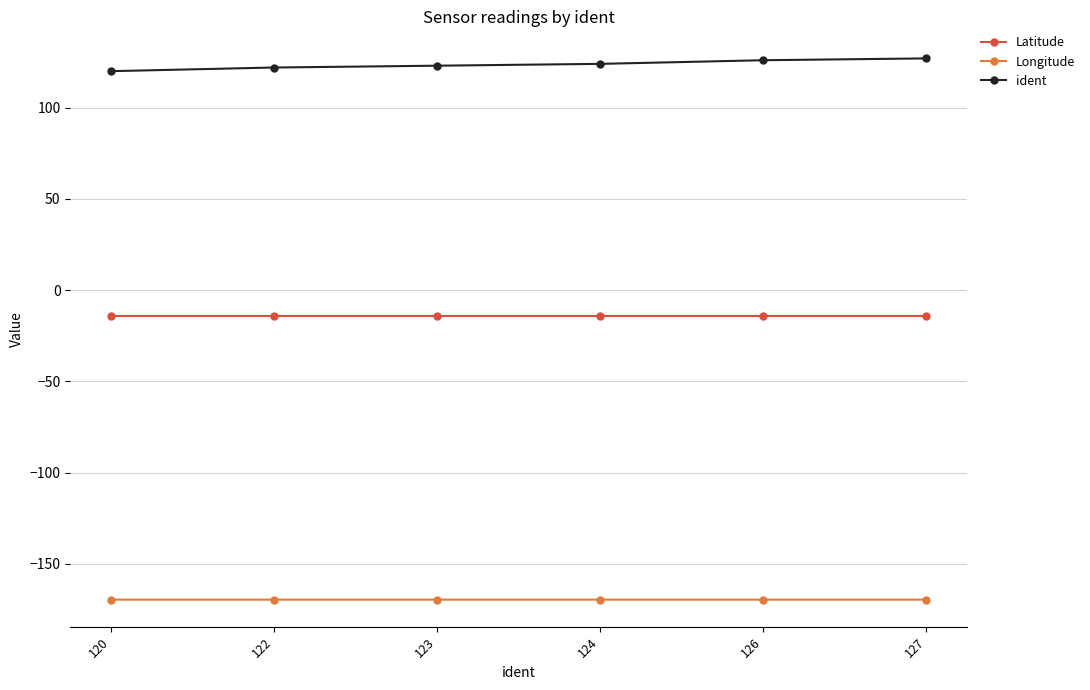

What is the smallest value displayed?

-169.7